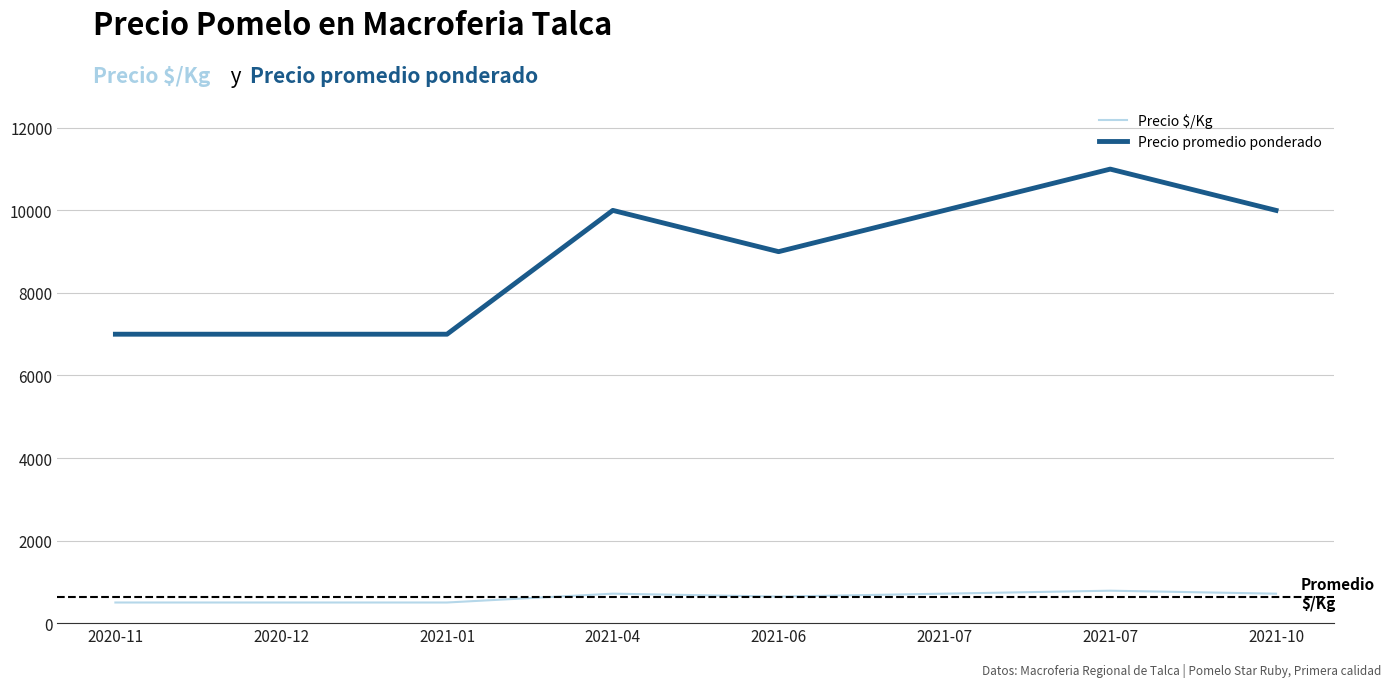

What is the average value of the Precio $/Kg series?

634